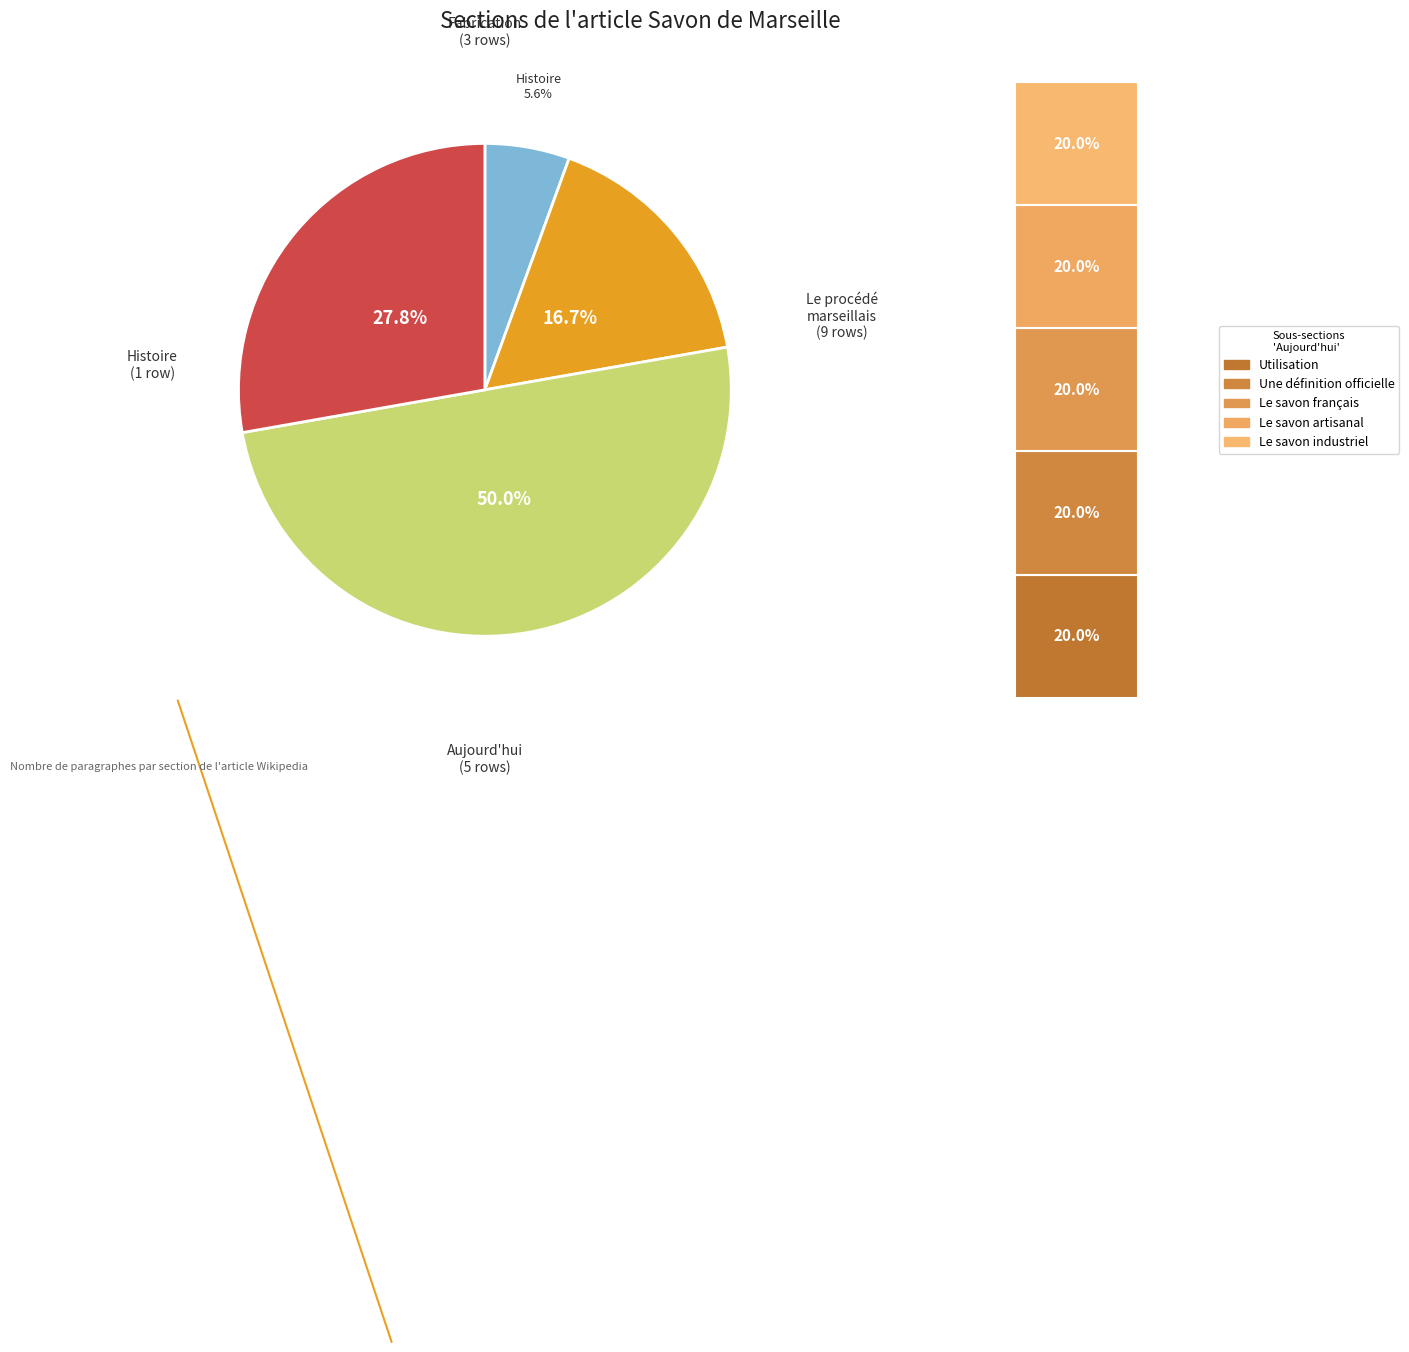

To the nearest percent, what percentage of the pie is Fabrication du savon de Marseille?

17%